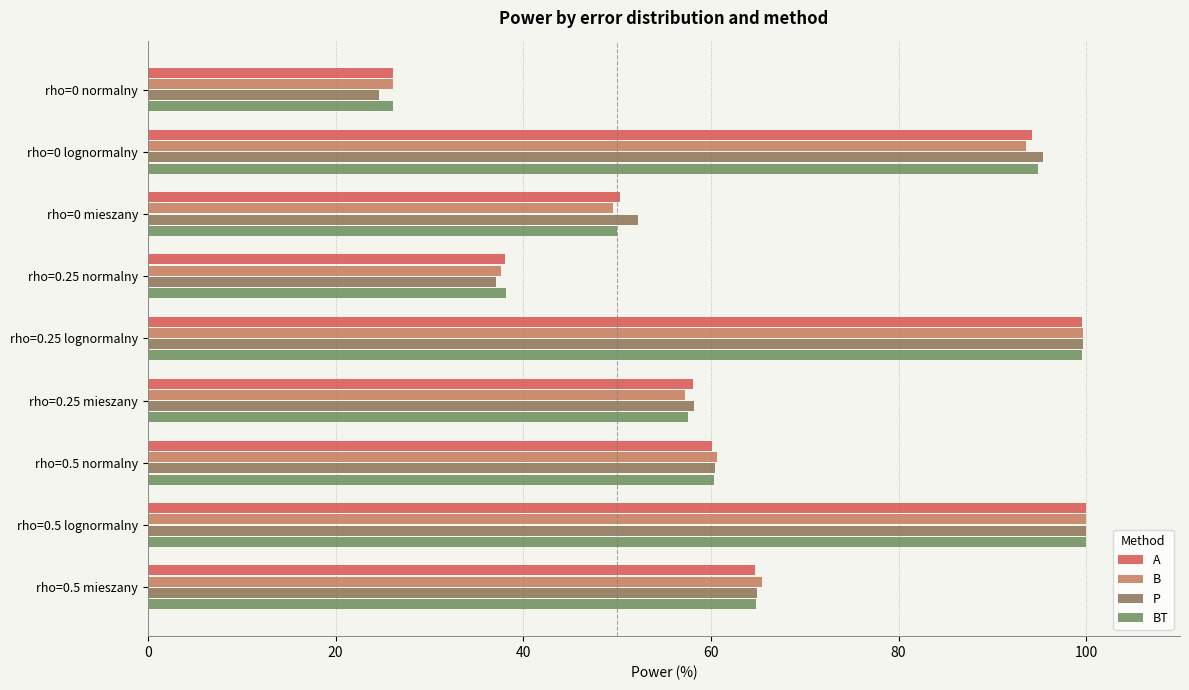

The A series shows 146.0 at rho=0 lognormalny. True or false?

False